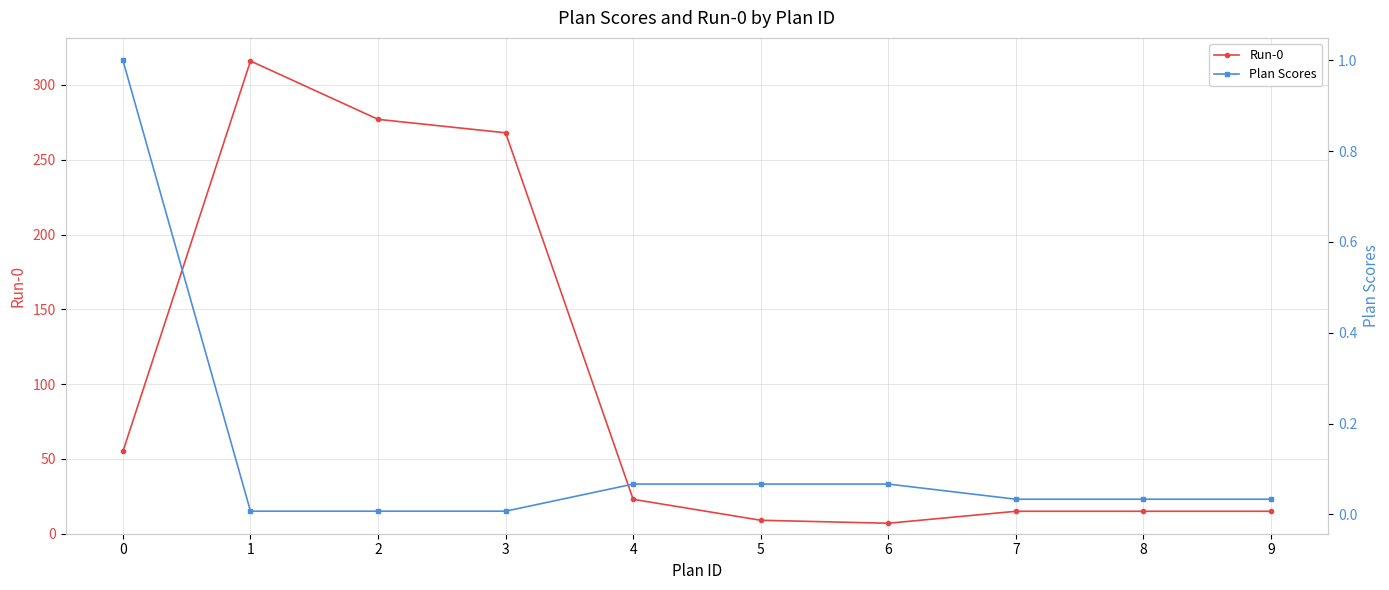

Count the number of data series in this chart.

2